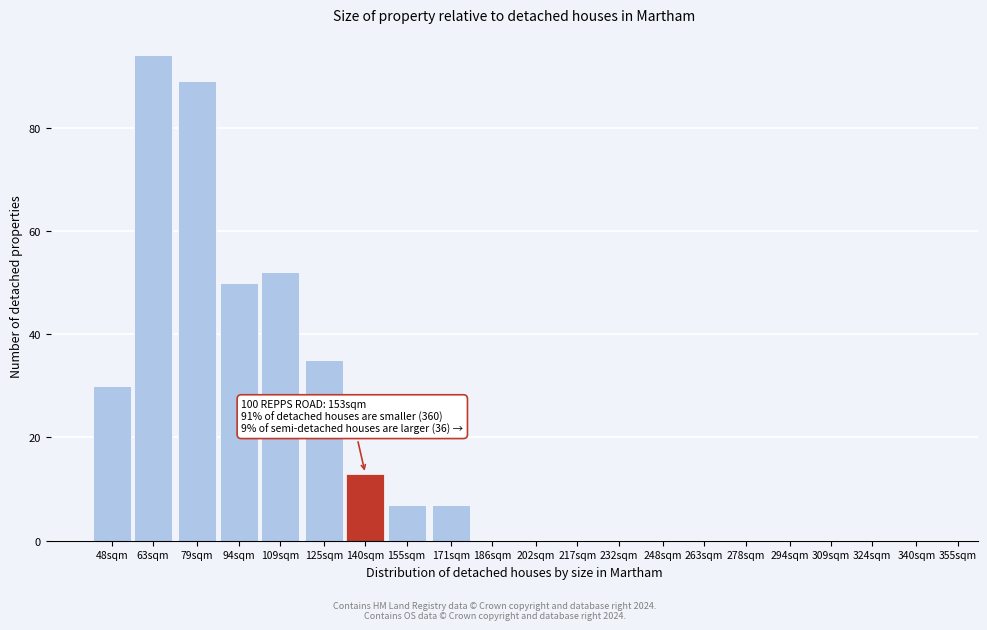

Reading left to right, transcribe all the data shown in this chart.

48sqm=30	63sqm=94	79sqm=89	94sqm=50	109sqm=52	125sqm=35	140sqm=13	155sqm=7	171sqm=7	186sqm=0	202sqm=0	217sqm=0	232sqm=0	248sqm=0	263sqm=0	278sqm=0	294sqm=0	309sqm=0	324sqm=0	340sqm=0